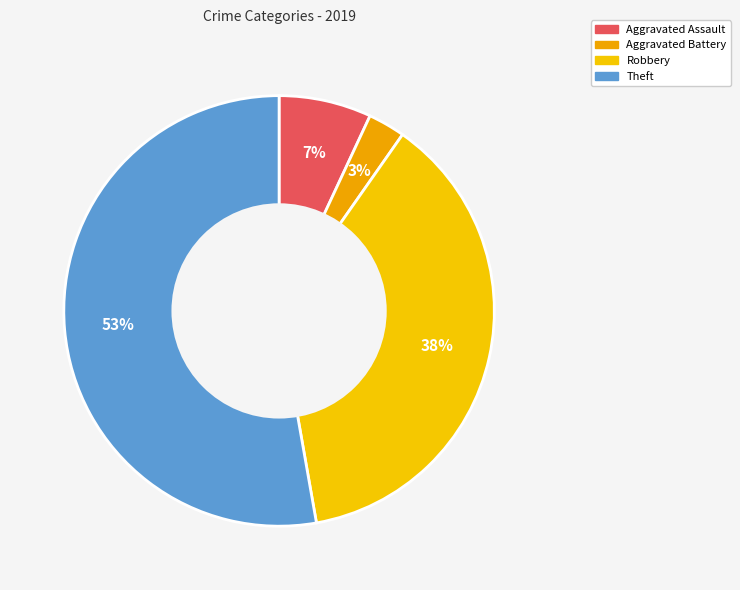

How many slices are in this pie chart?

4